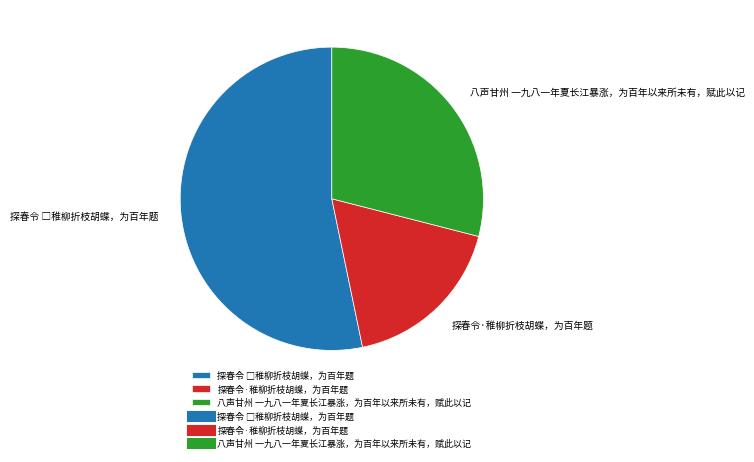

Is there any slice that represents more than half of the pie?

Yes